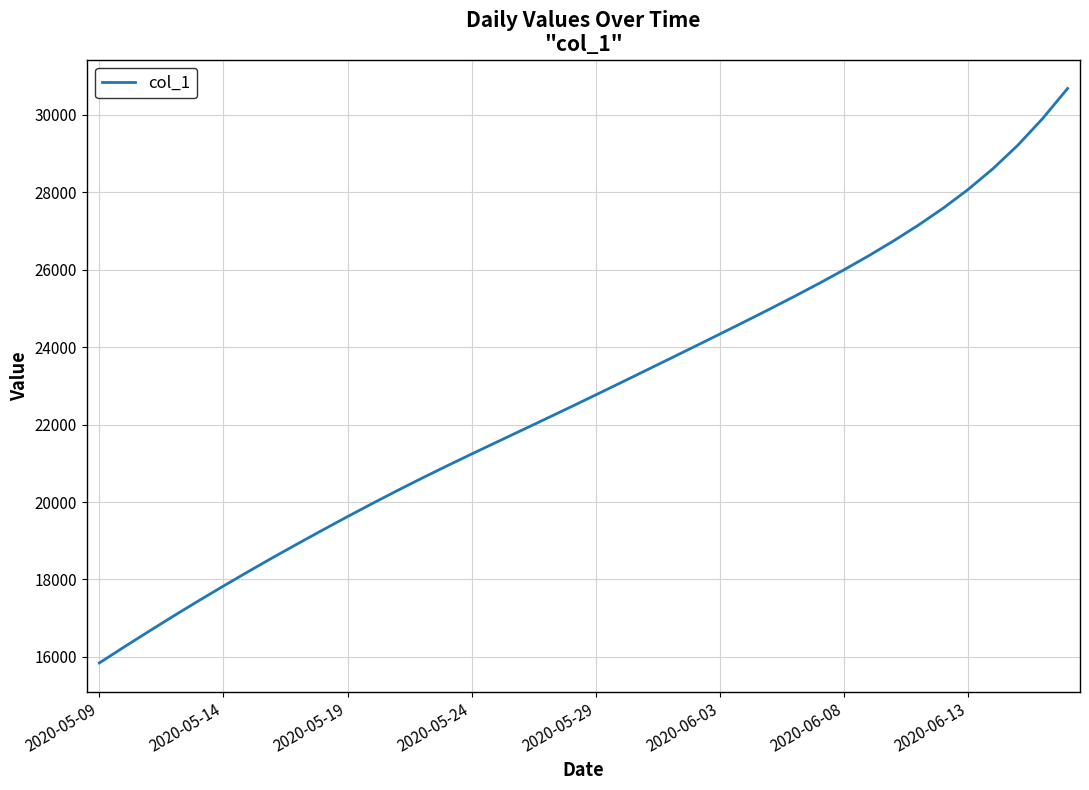

What is the difference between the maximum and minimum values?

14841.1